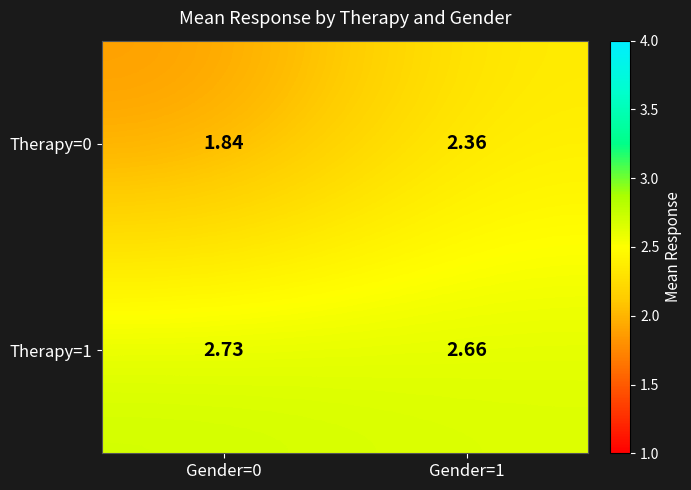

How many data points in Therapy=0 are less than 2?

1